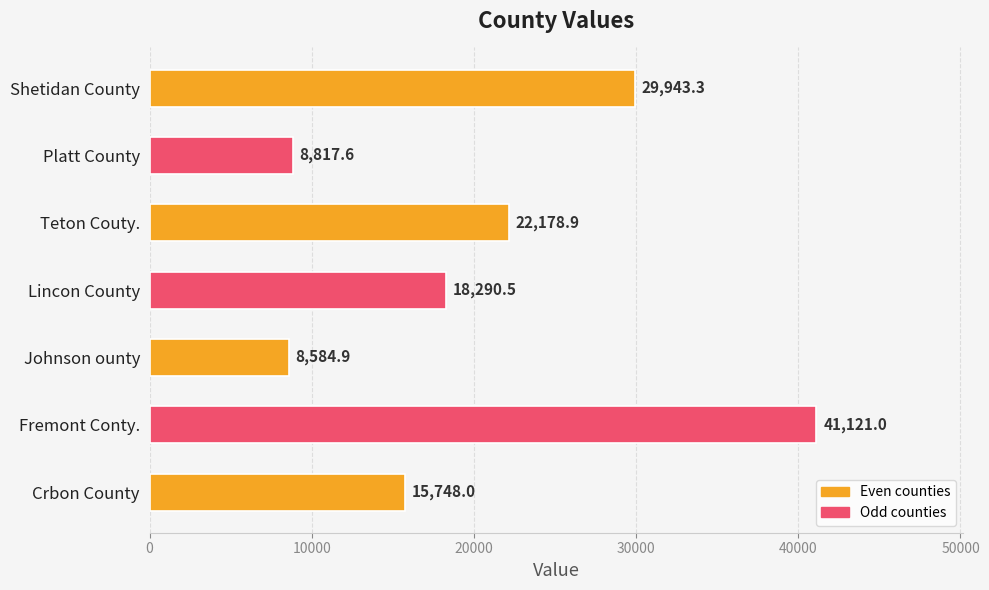

Rank the categories by value from highest to lowest.

Fremont Conty., Shetidan County, Teton Couty., Lincon County, Crbon County, Platt County, Johnson ounty